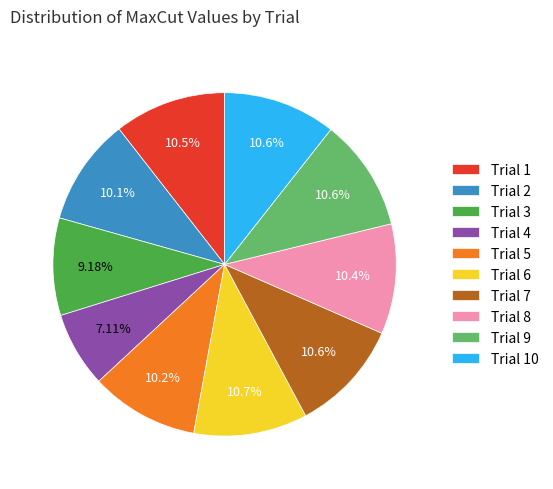

What percentage is the Trial 4 slice, to the nearest percent?

7%